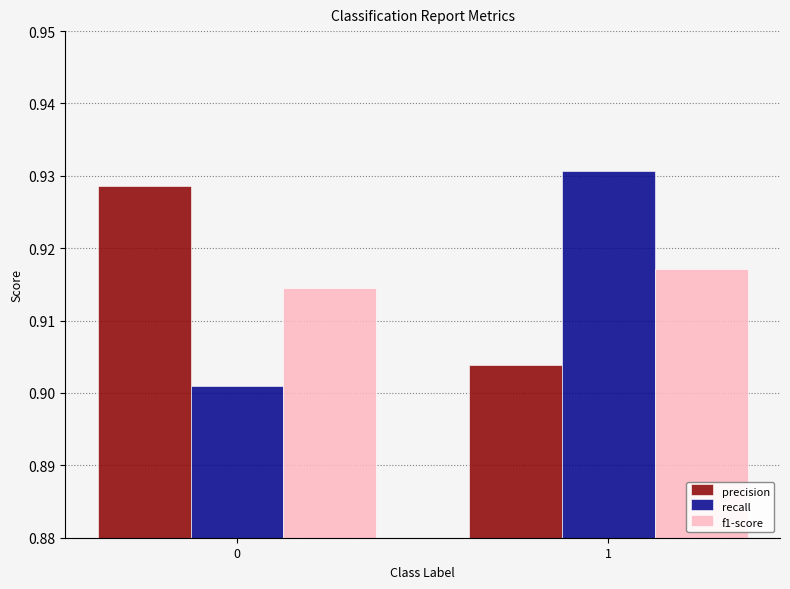

The f1-score series shows 0.4 at 1. True or false?

False